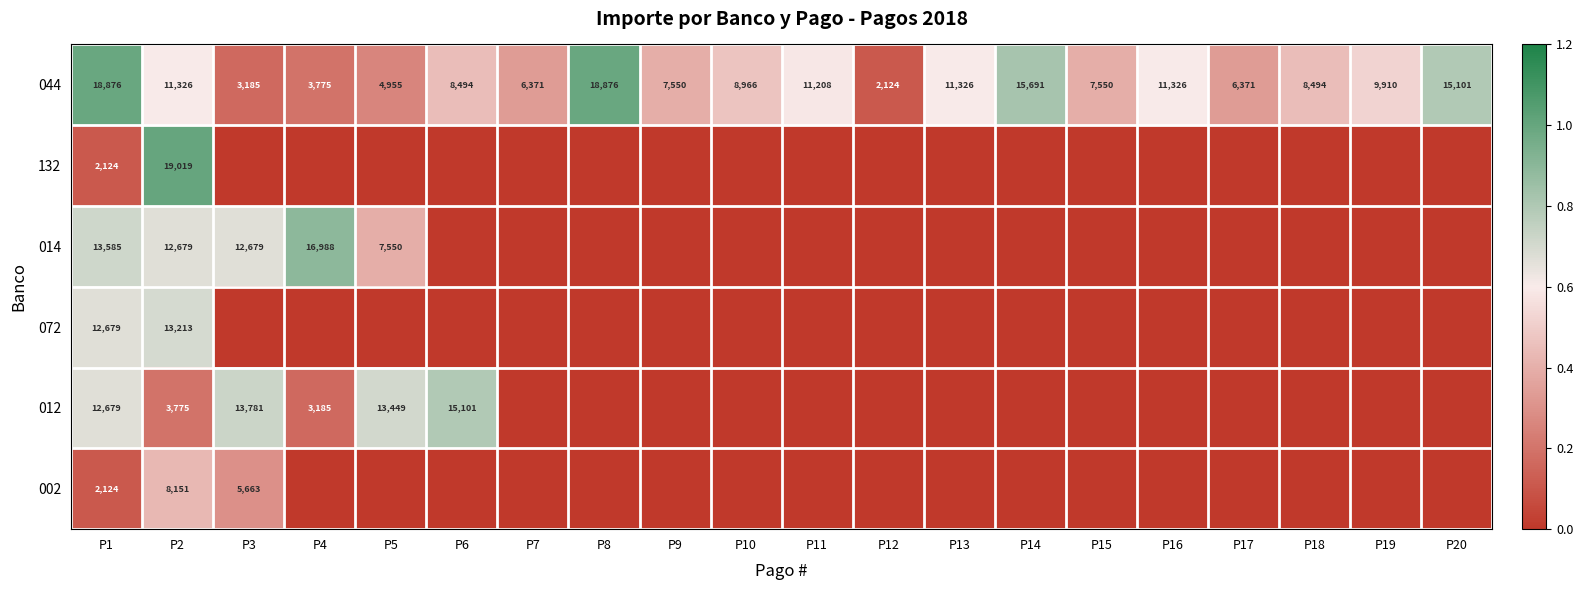

What is the difference between the highest and lowest values at P20?

0.8